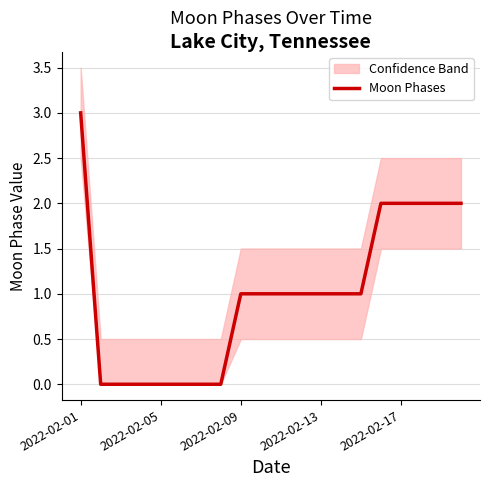

What is the maximum value shown in the chart?

3